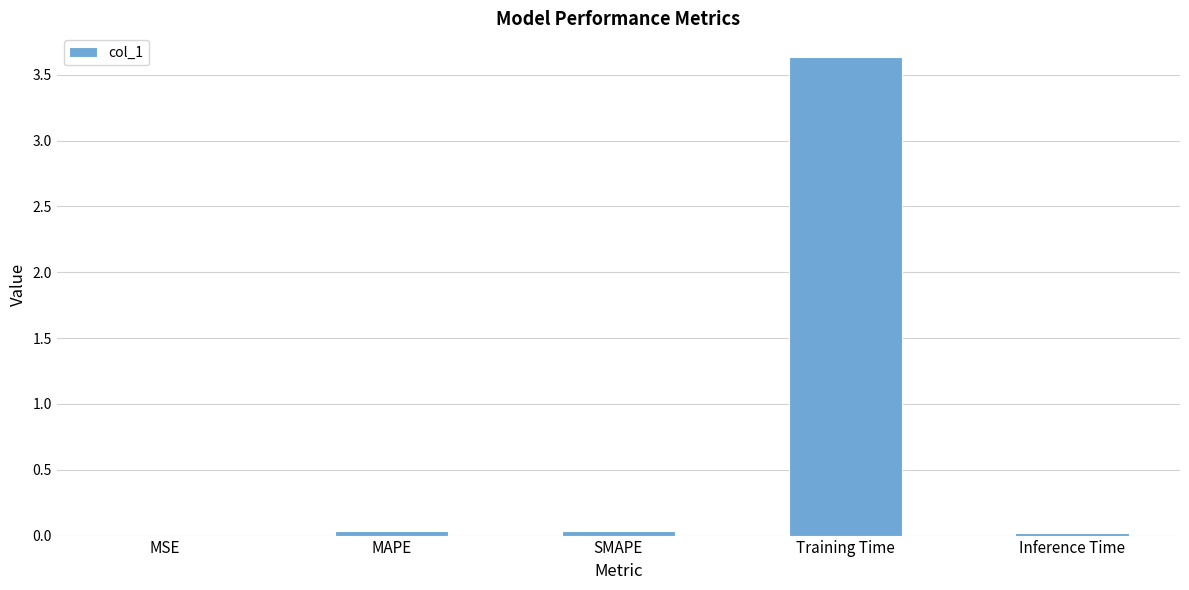

What is the maximum value shown in the chart?

3.6